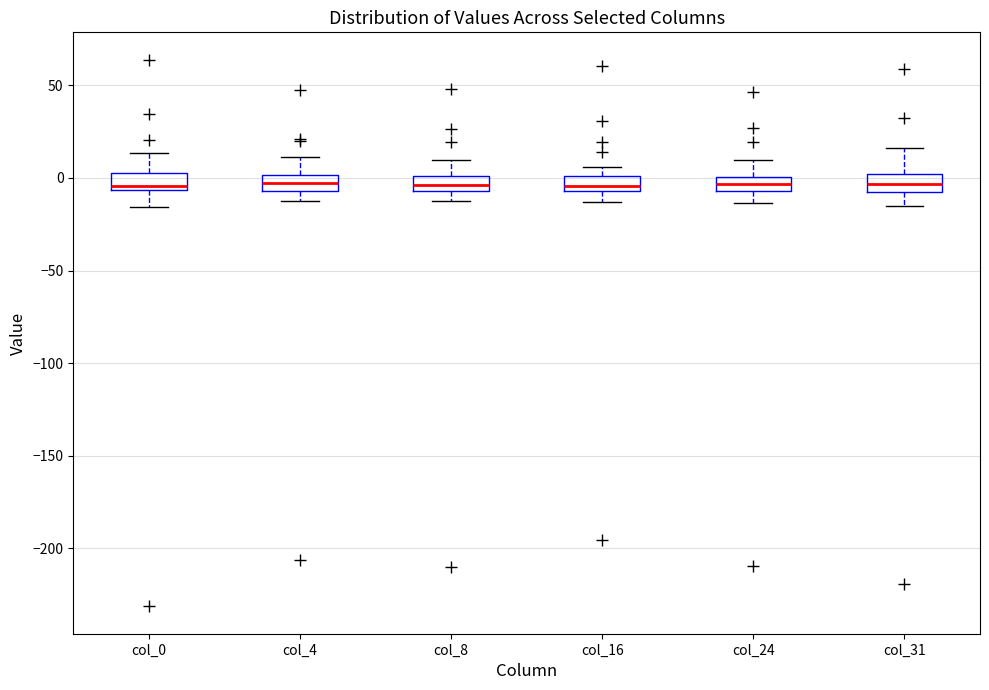

Reading left to right, transcribe this box plot: for each box, give where its median line is, the range the box spans, and where its two whiskers end, as read against the y-axis. The values are not printed on the chart, so give them approximately, as read against the axis.

col_0: median -5 (just above the box's lower edge), box -5 to 5, whiskers -15 to 15
col_4: median 0 (inside the box), box -5 to 0, whiskers -10 to 10
col_8: median -5 (inside the box), box -5 to 0, whiskers -15 to 10
col_16: median -5 (just above the box's lower edge), box -5 to 0, whiskers -15 to 5
col_24: median -5 (inside the box), box -5 to 0, whiskers -15 to 10
col_31: median -5, box -10 to 0, whiskers -15 to 15